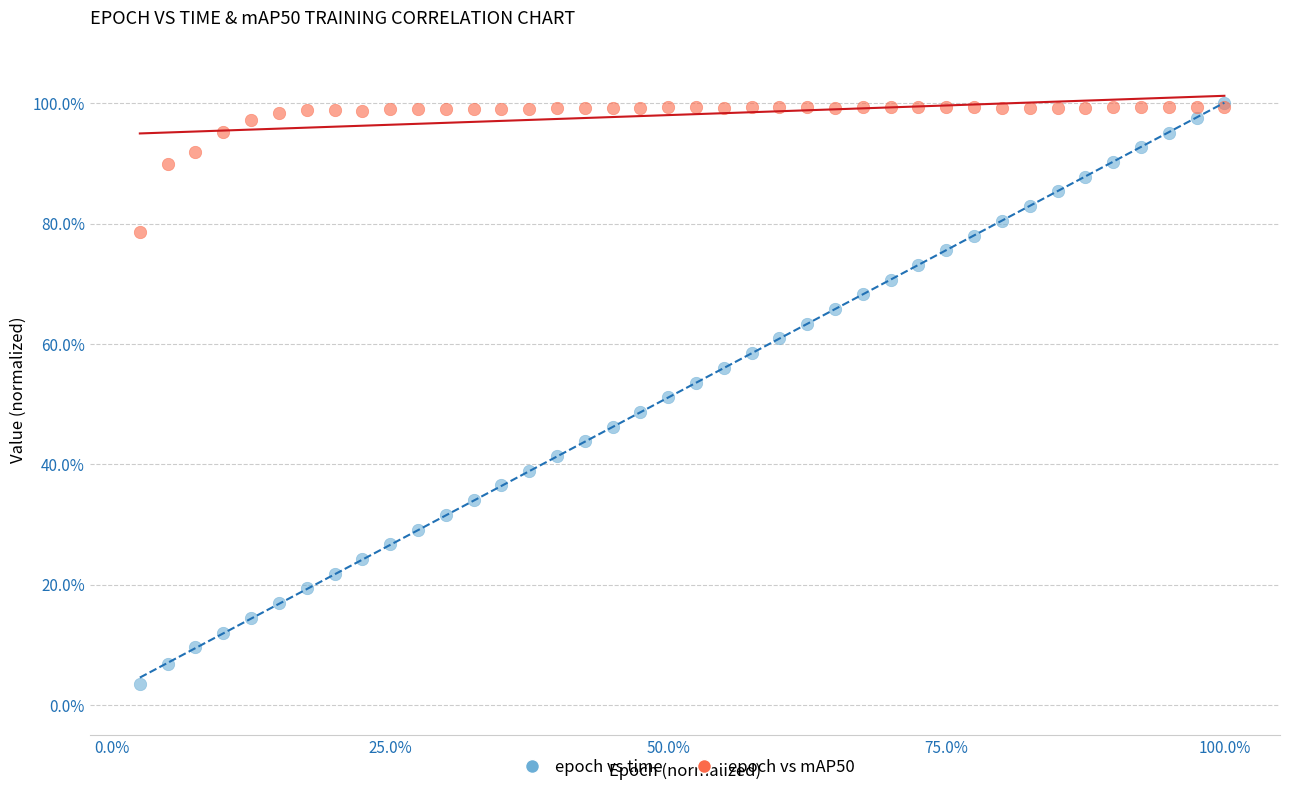

Which series reaches the minimum Y coordinate?

epoch vs time